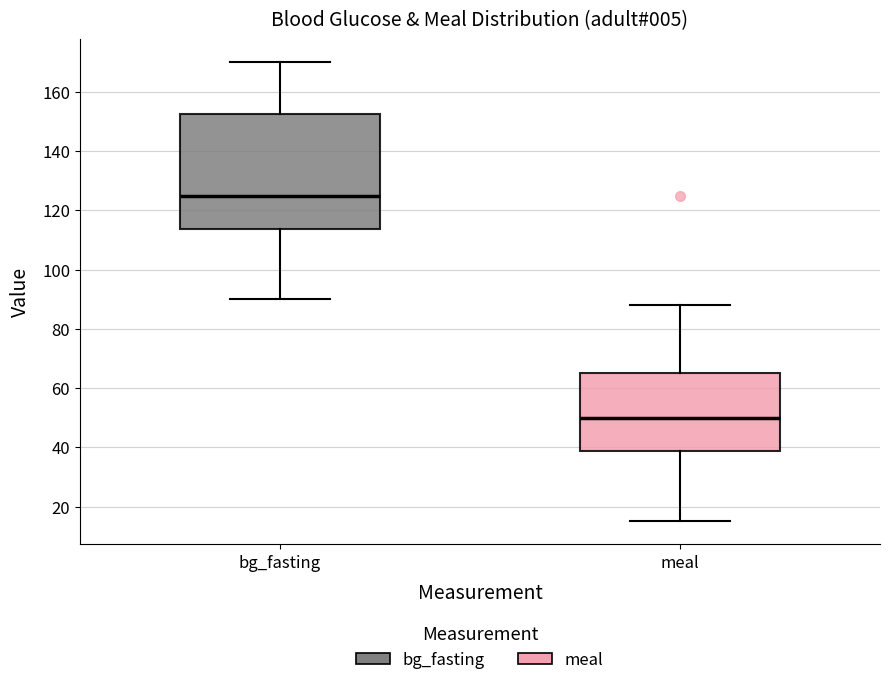

Which box has the lowest median line?

meal